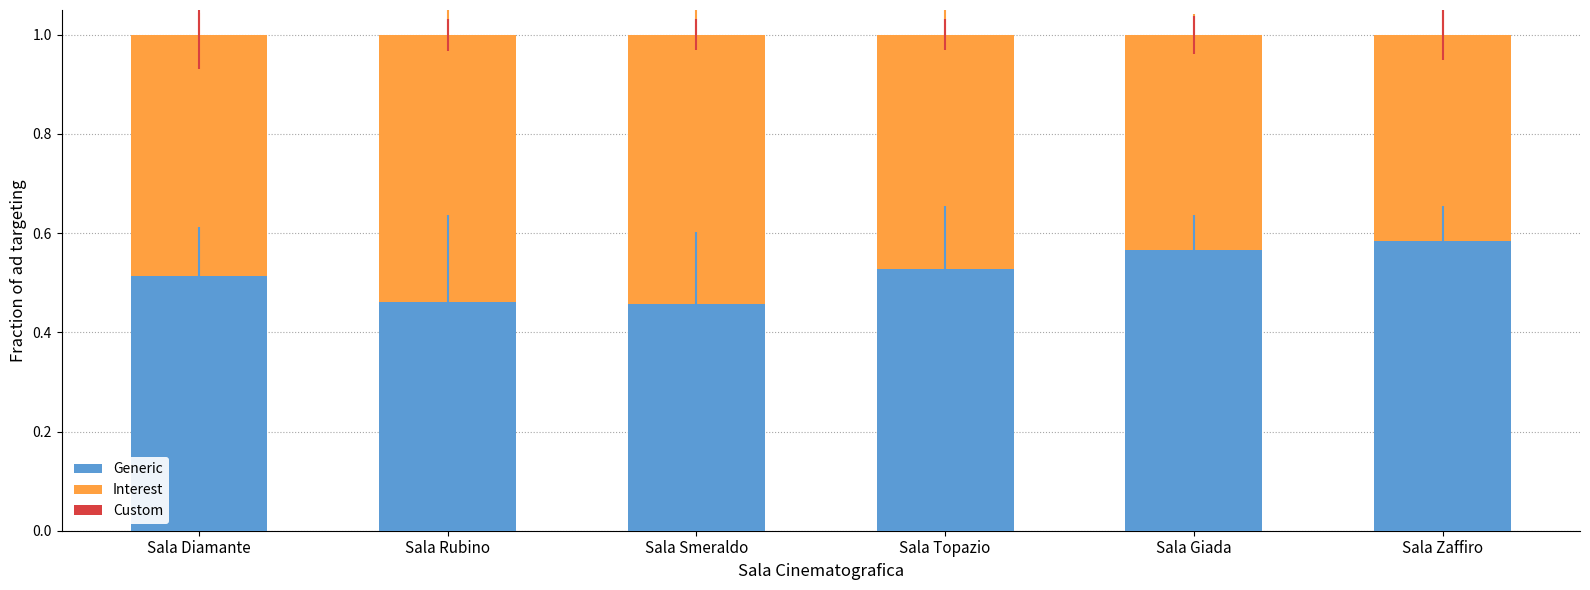

What is the total value across all series at Sala Topazio?

1.0